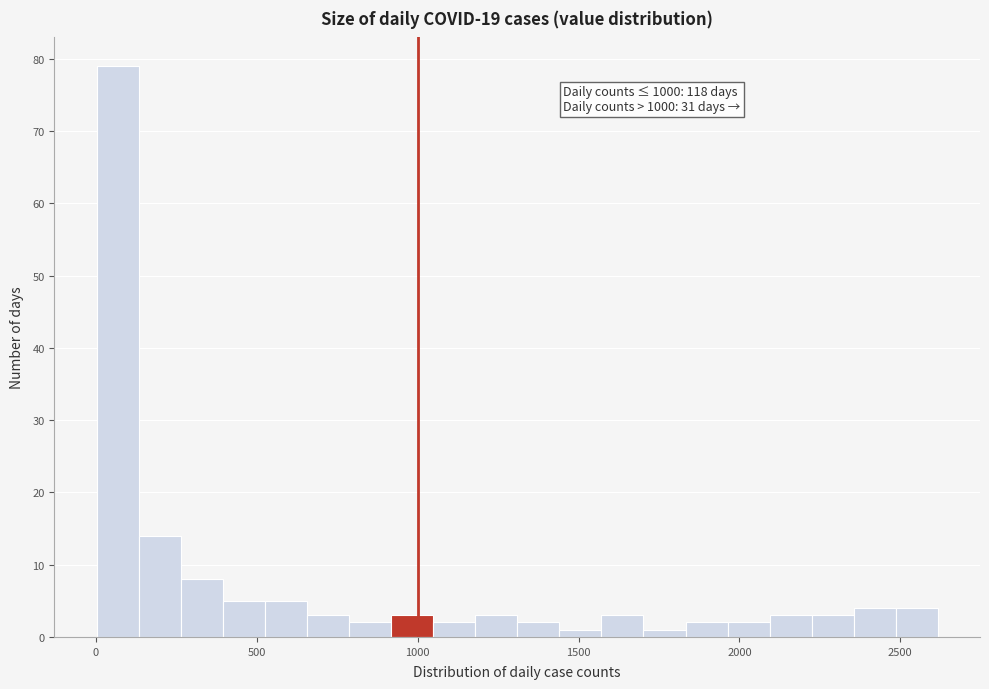

Read against the x-axis, roughly where is the centre of the tallest bar?

50